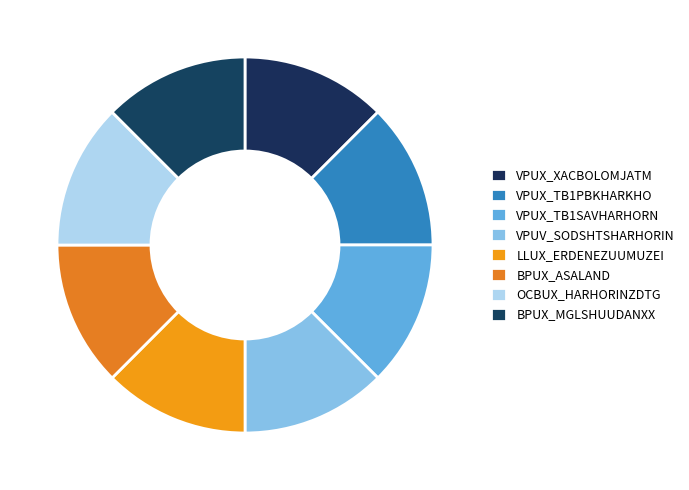

Is there a majority slice in this chart?

No